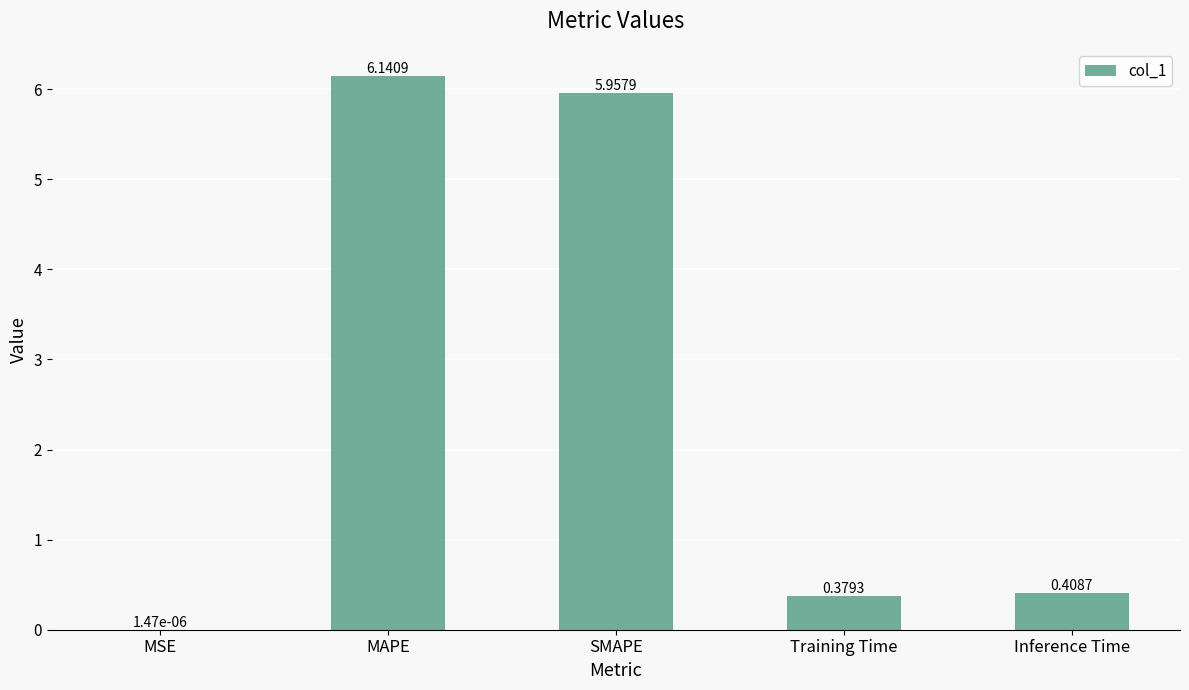

What is the change in value from MAPE to Training Time?

-5.8